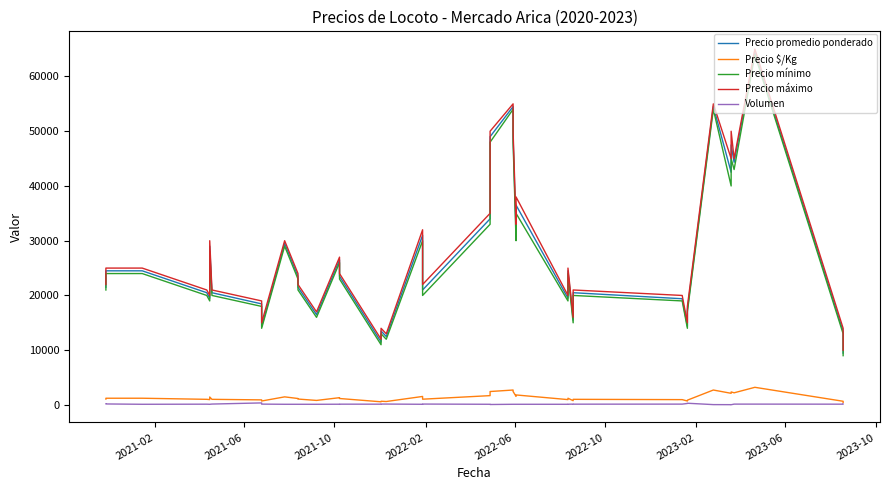

What is the difference between the maximum and second lowest values in the Precio máximo series?

53000